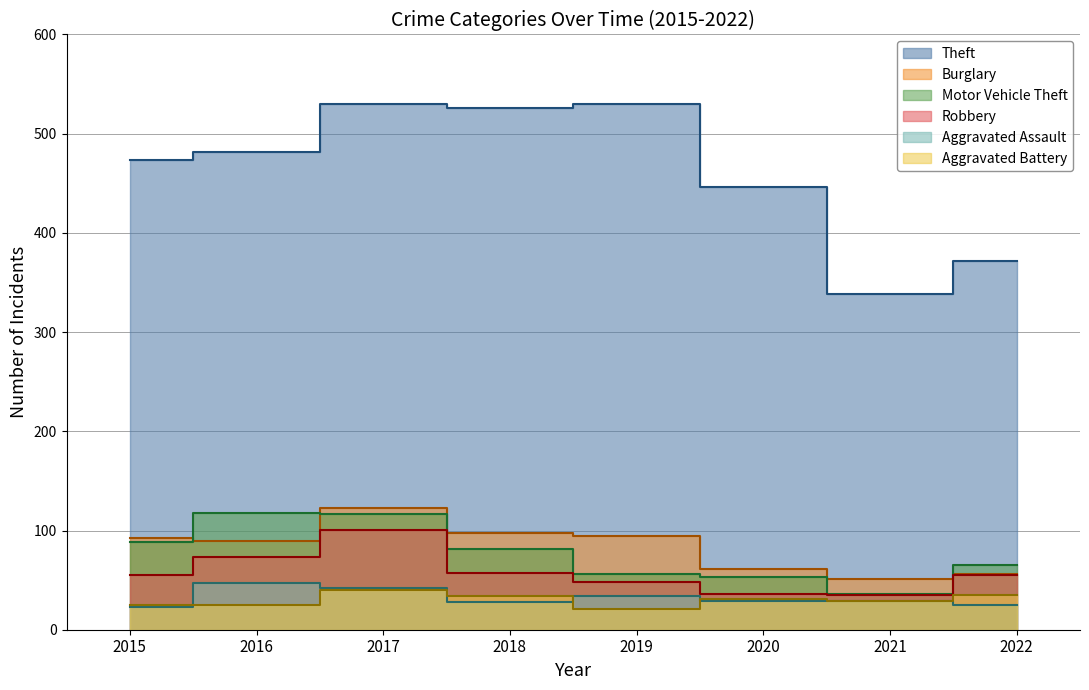

What is the spread (max minus min) of values at 2015?

450